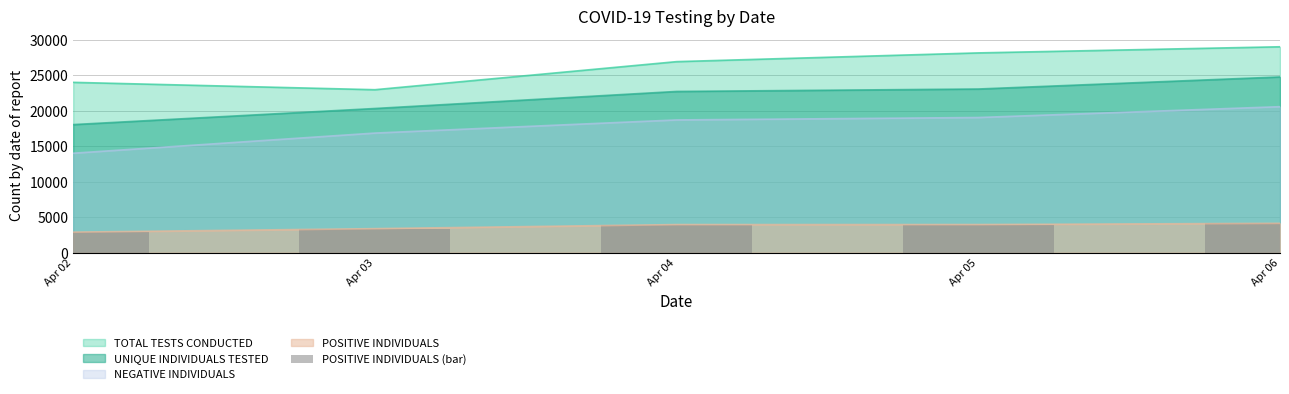

Is the value of UNIQUE INDIVIDUALS TESTED at Apr 05 greater than the value of POSITIVE INDIVIDUALS at Apr 04?

Yes